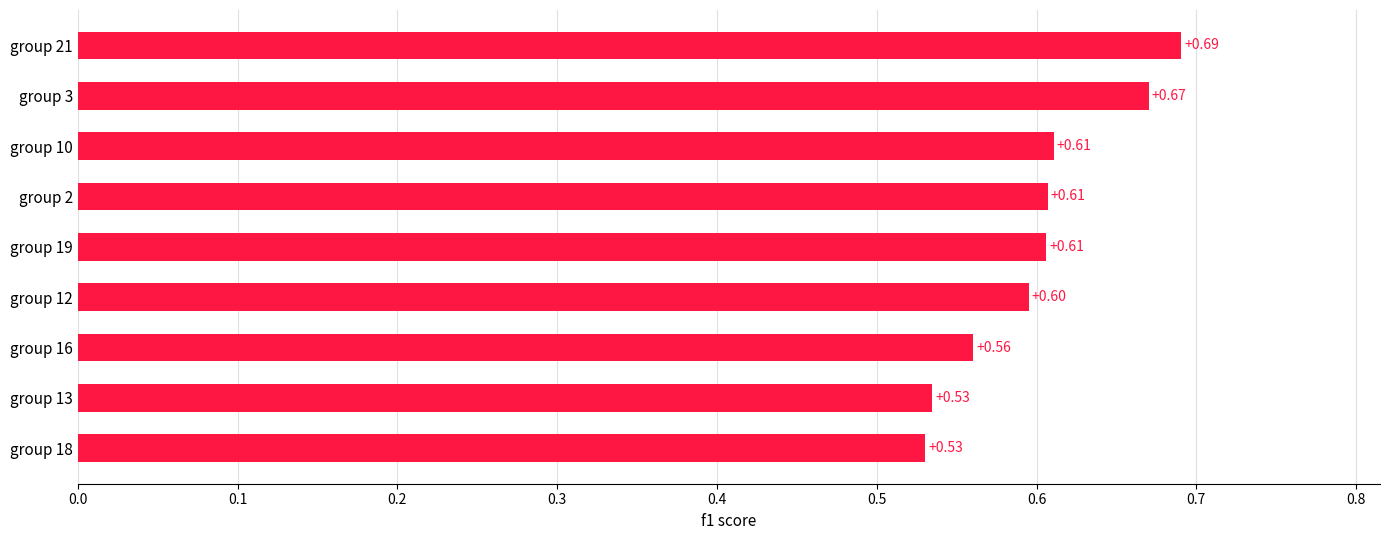

What is the sum of all values?

5.4